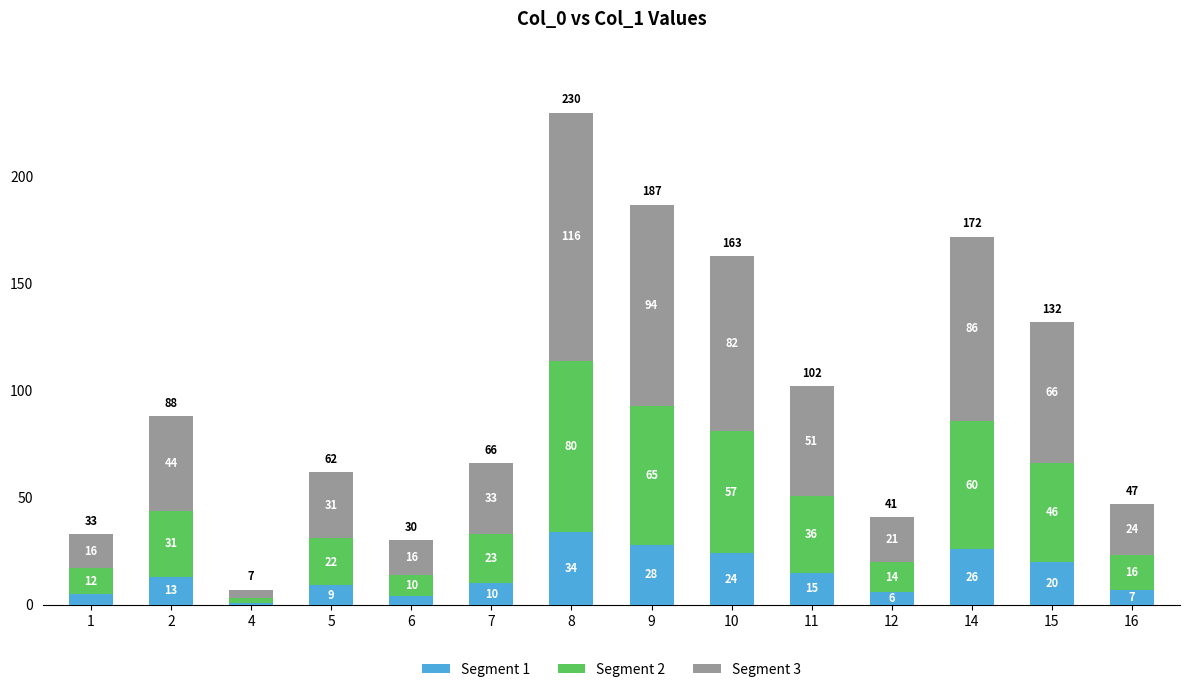

At which category is the sum across all series the highest?

8